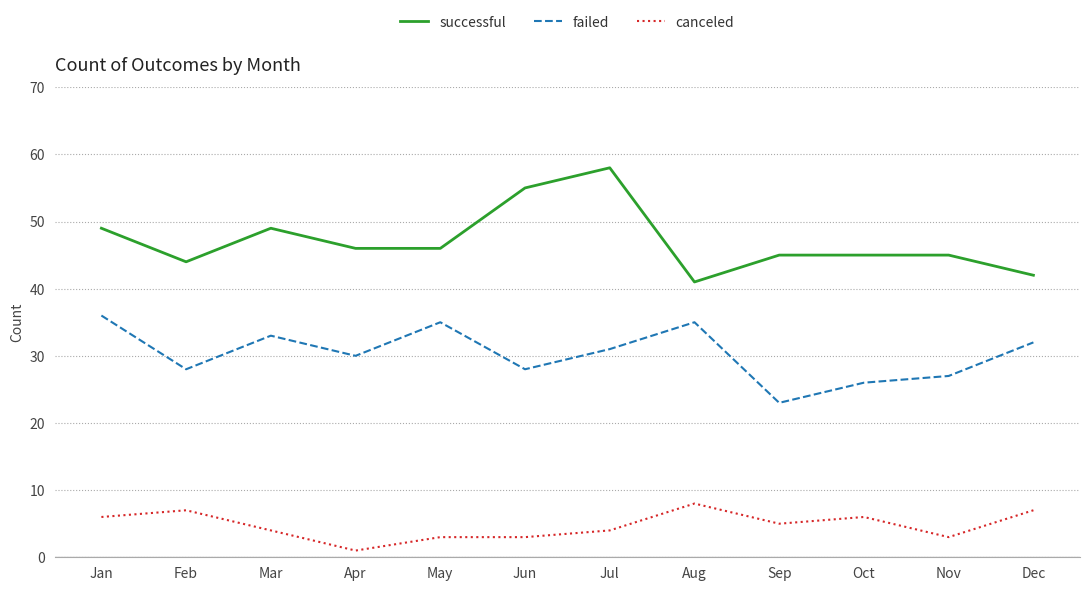

Which series has the largest range (max minus min)?

successful